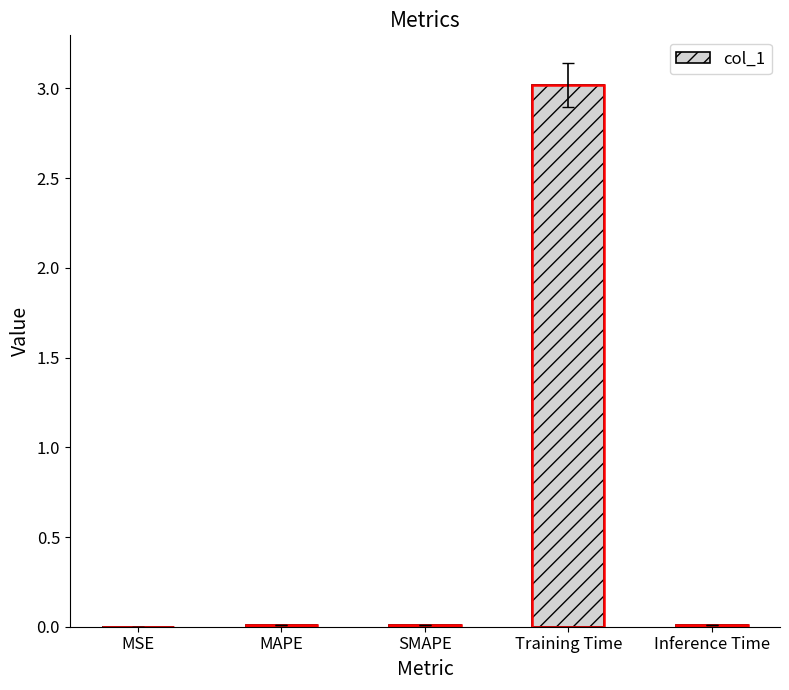

The value at MSE is 0.0. True or false?

False